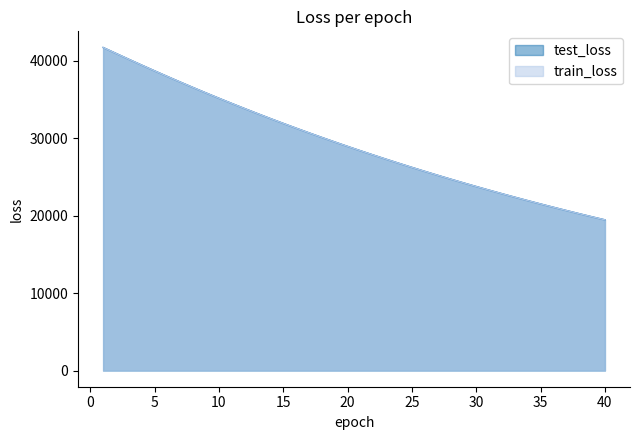

What is the average value of the train_loss series?

29356.5